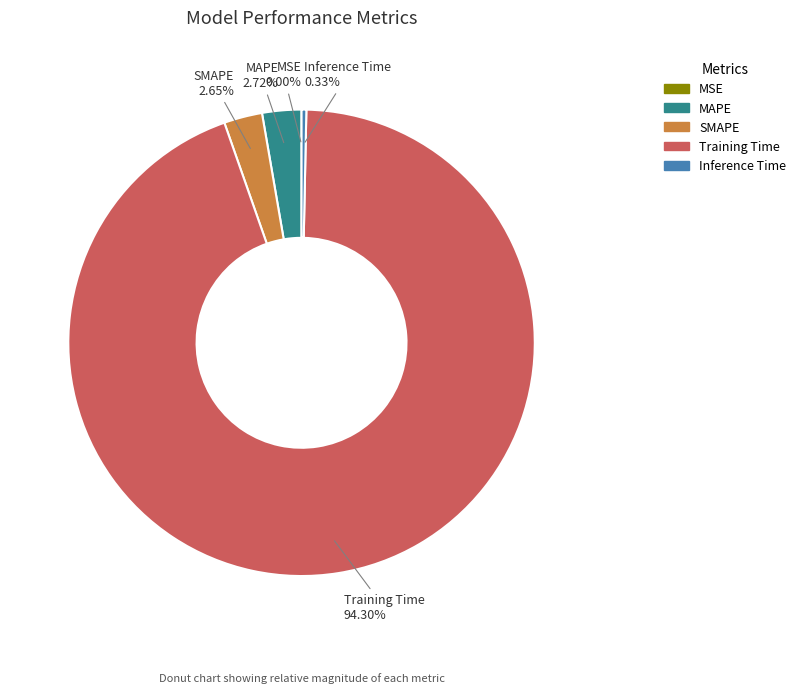

Combined, do Training Time and Inference Time account for over 50%?

Yes